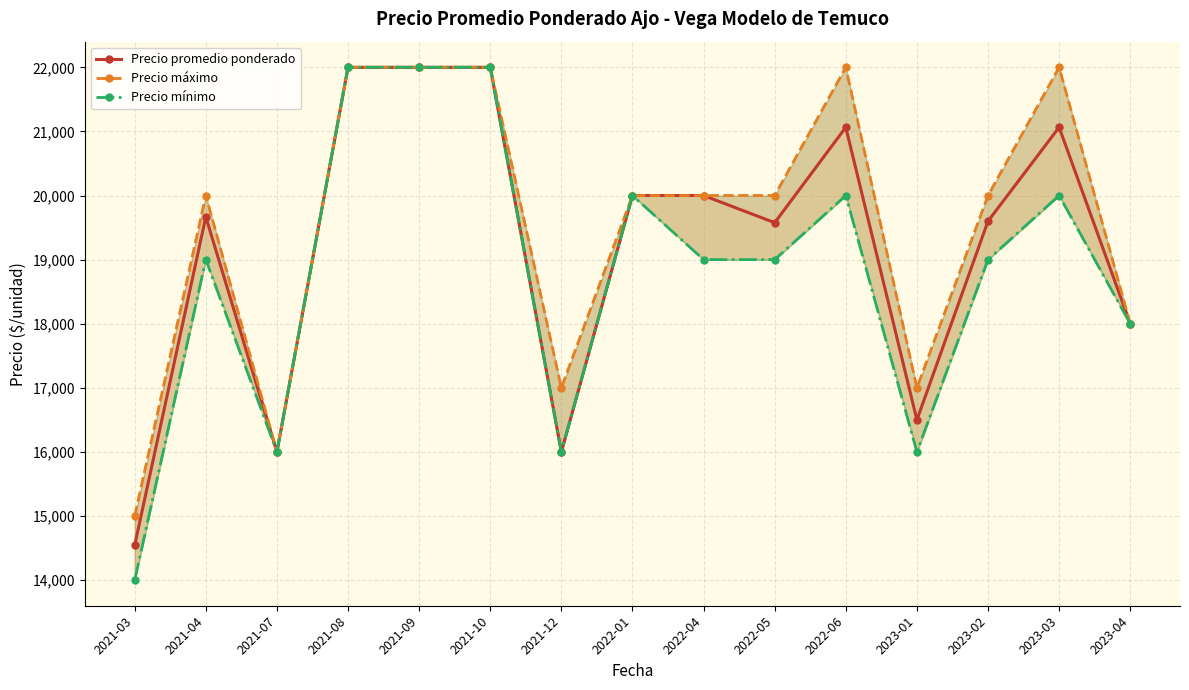

Between 2021-07 and 2021-09, which series saw the biggest shift?

Precio promedio ponderado